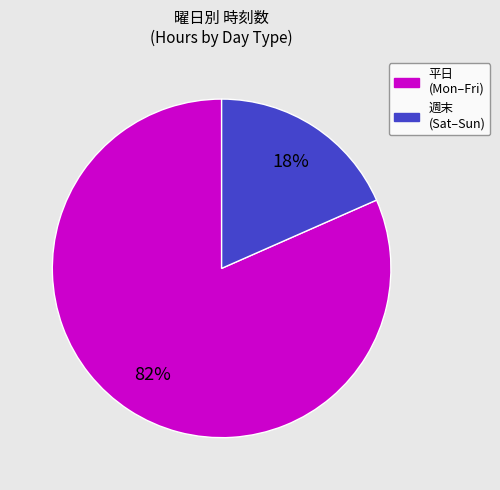

To the nearest percent, what is the average slice percentage?

50%